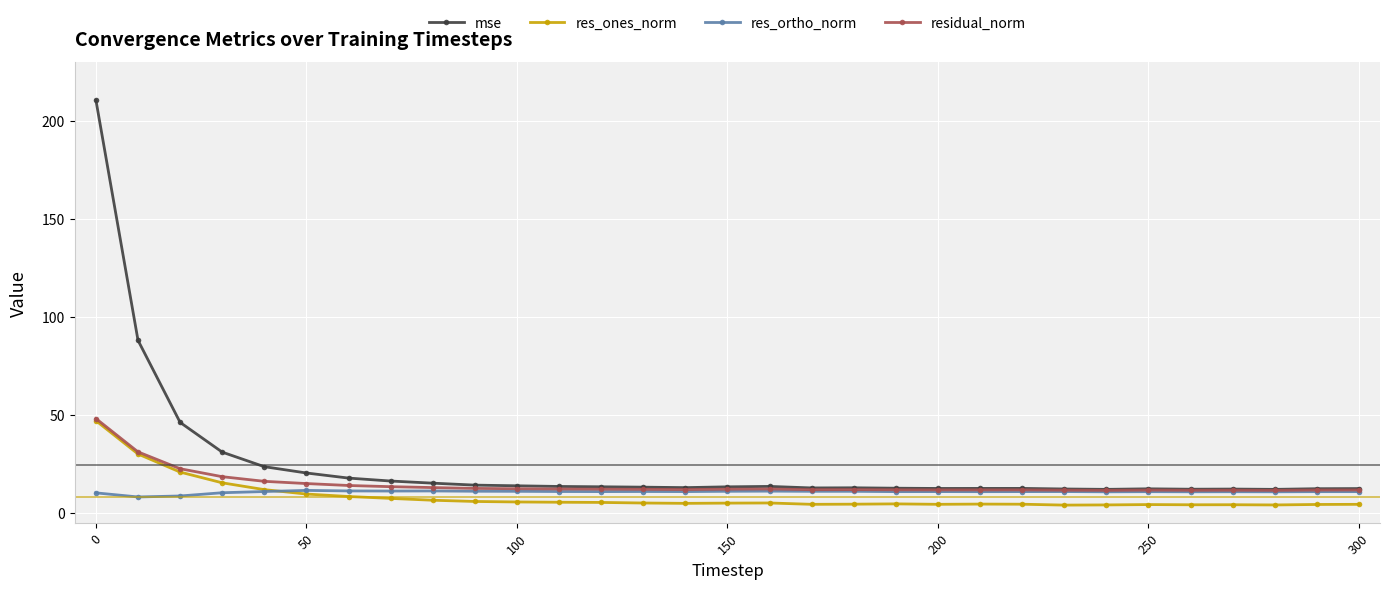

What is the difference between the second highest and second lowest values in the res_ortho_norm series?

2.6